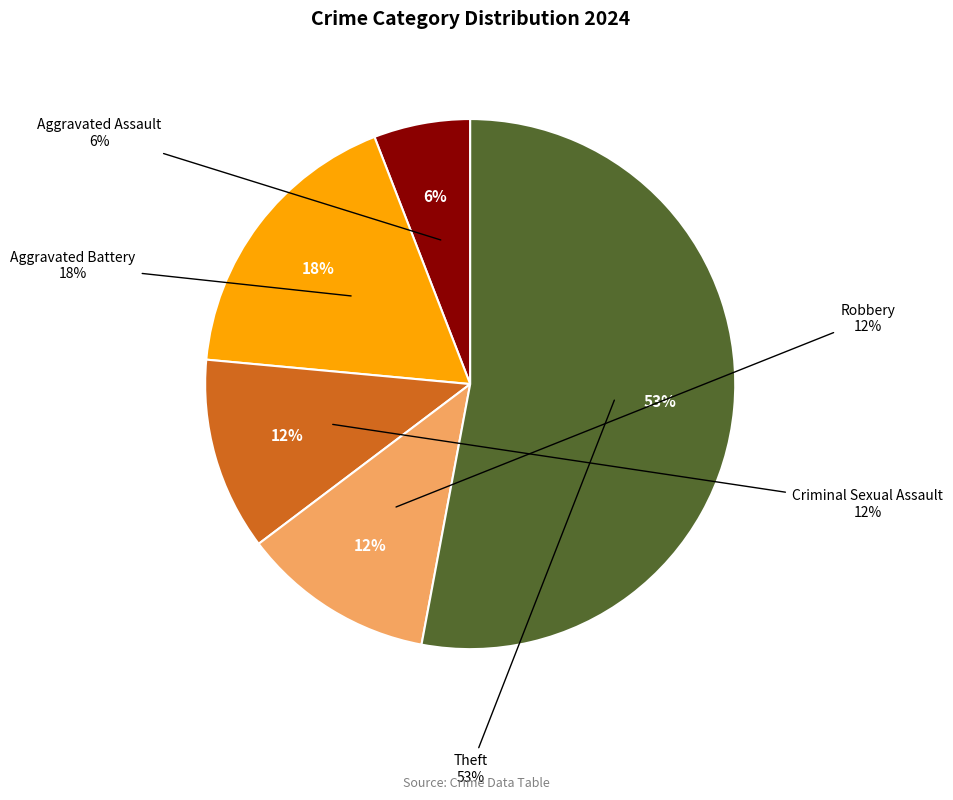

What is the majority slice?

Theft